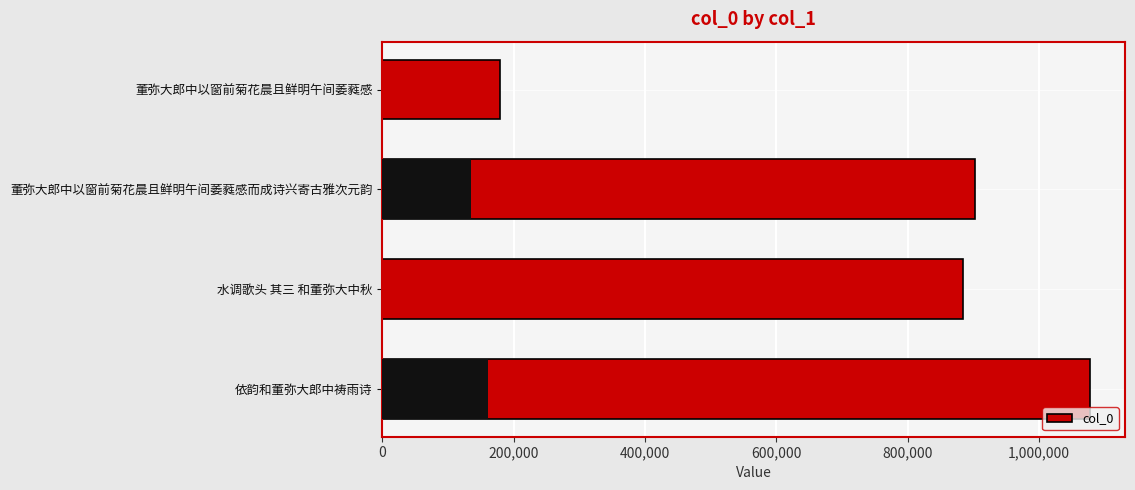

True or false: the data shows 198487 at 水调歌头 其三 和董弥大中秋.

False